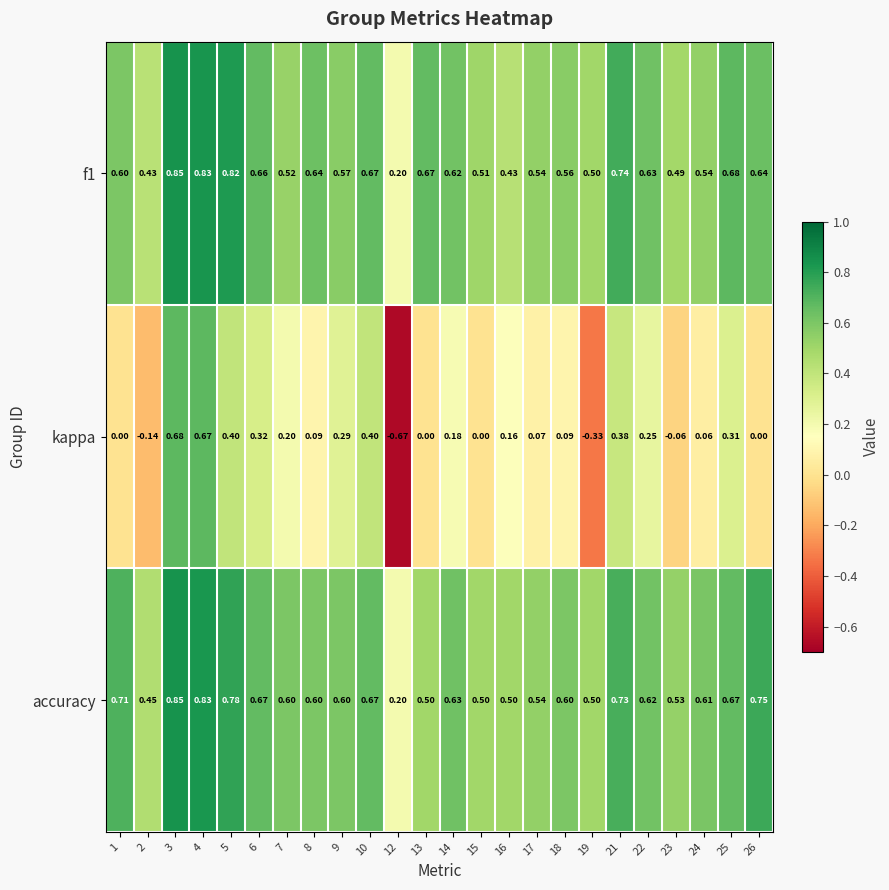

At how many categories does at least one series exceed 0?

24